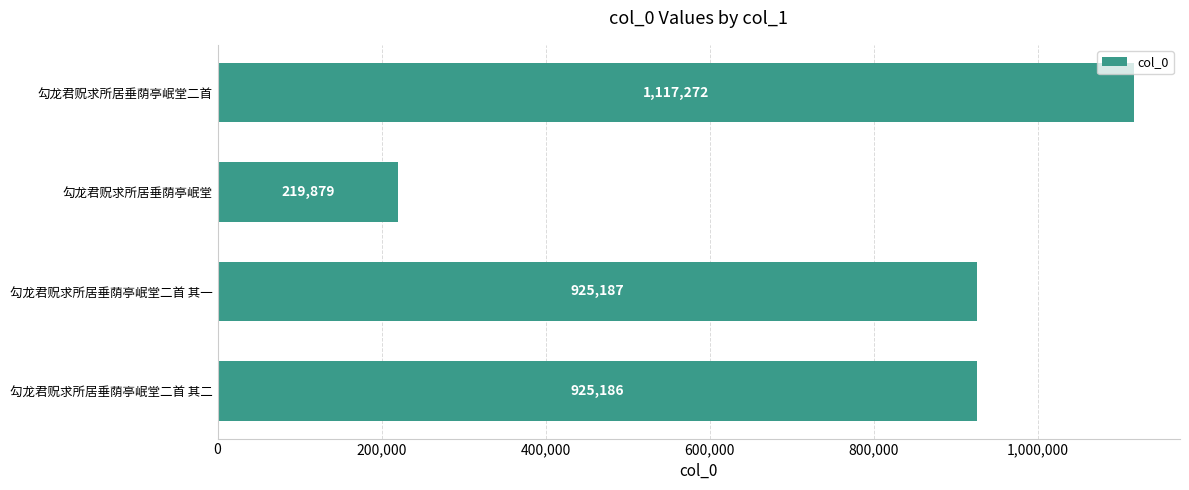

Reading top to bottom, transcribe all the data shown in this chart.

勾龙君贶求所居垂荫亭岷堂二首=1117272	勾龙君贶求所居垂荫亭岷堂=219879	勾龙君贶求所居垂荫亭岷堂二首 其一=925187	勾龙君贶求所居垂荫亭岷堂二首 其二=925186